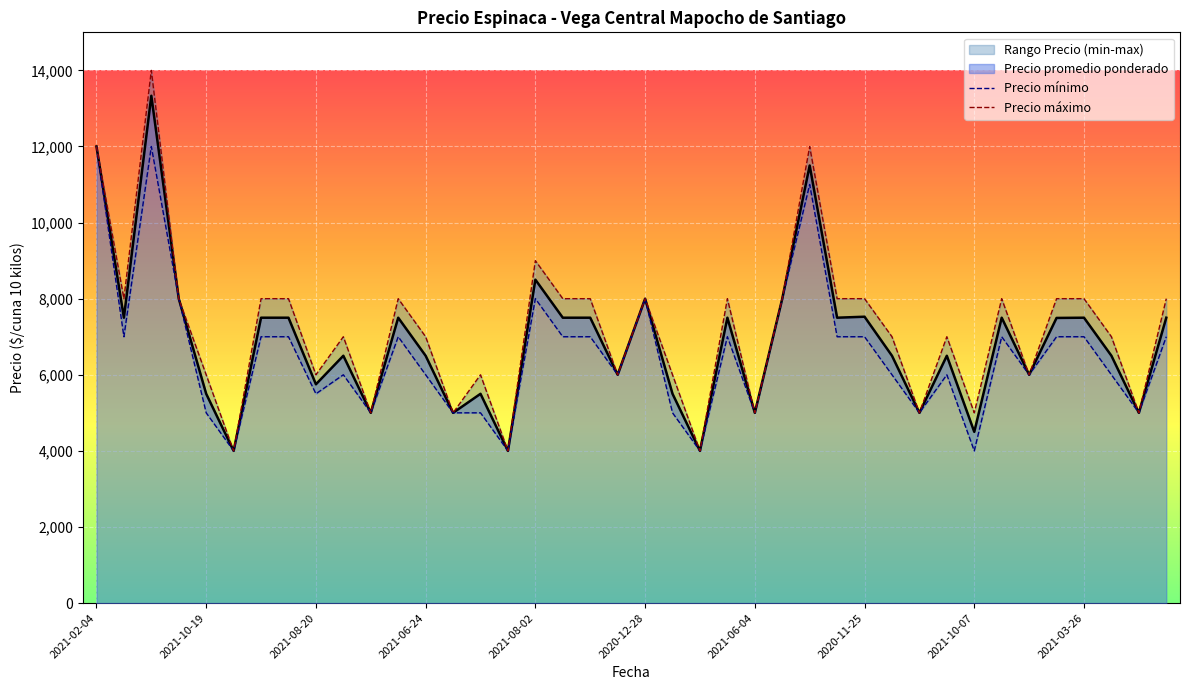

Where is Precio promedio ponderado nearest to the value 8666?

2021-08-02